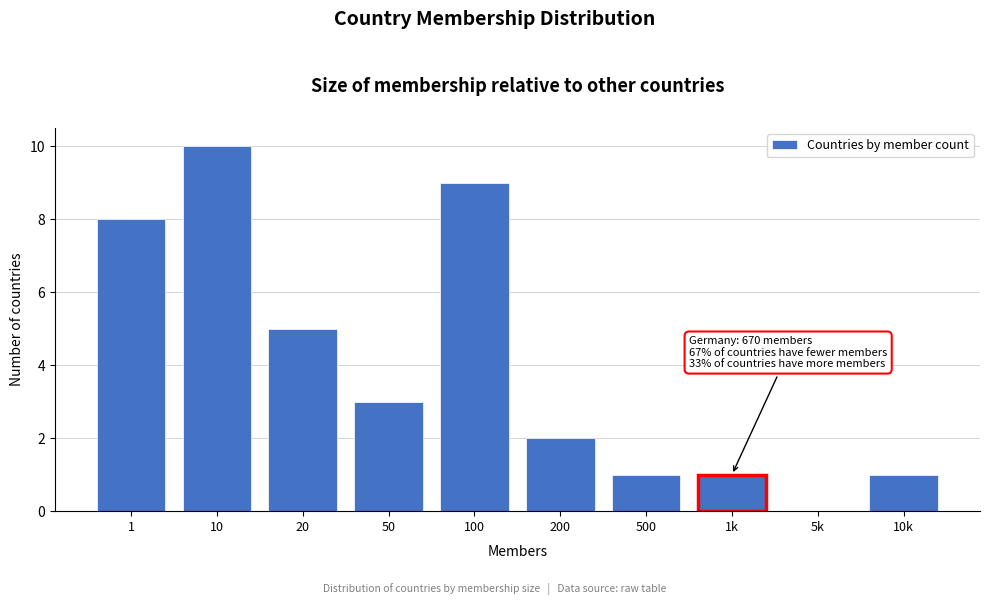

Reading left to right, transcribe all the data shown in this chart.

1=8	10=10	20=5	50=3	100=9	200=2	500=1	1k=1	5k=0	10k=1